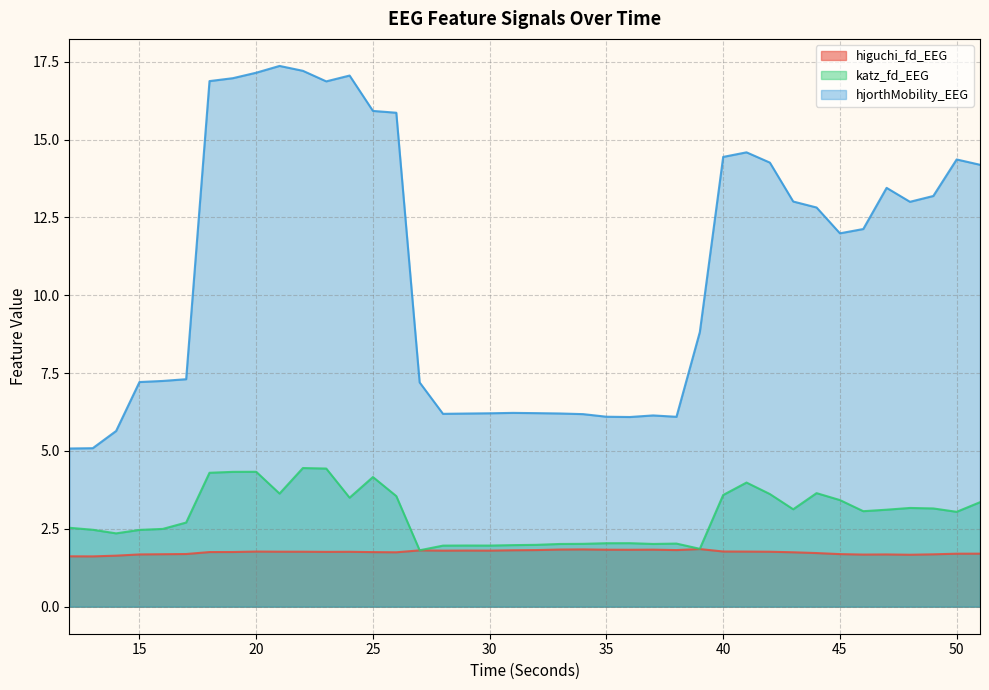

Rank the categories by katz_fd_EEG value from lowest to highest.

27, 39, 28, 30, 29, 31, 32, 33, 37, 34, 38, 35, 36, 14, 15, 13, 16, 12, 17, 50, 46, 47, 43, 49, 48, 51, 45, 24, 26, 40, 42, 21, 44, 41, 25, 18, 19, 20, 23, 22